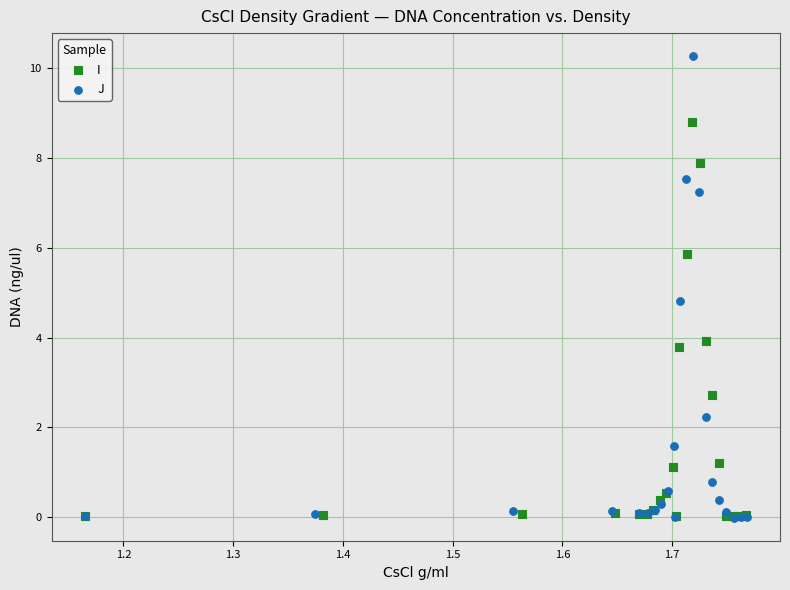

Which series reaches the maximum Y coordinate?

J